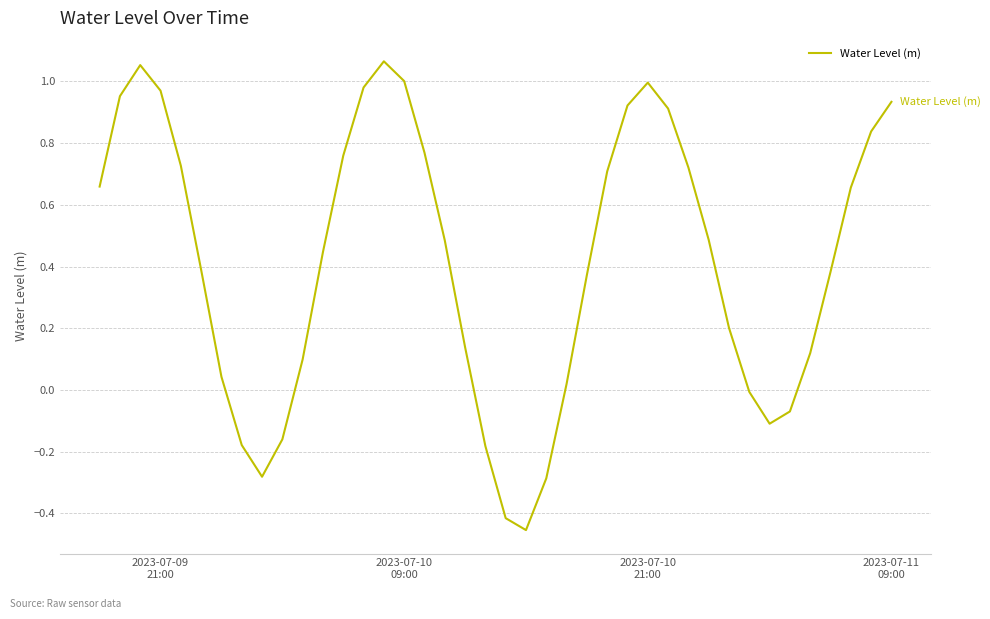

What is the difference between the maximum and minimum values?

1.5